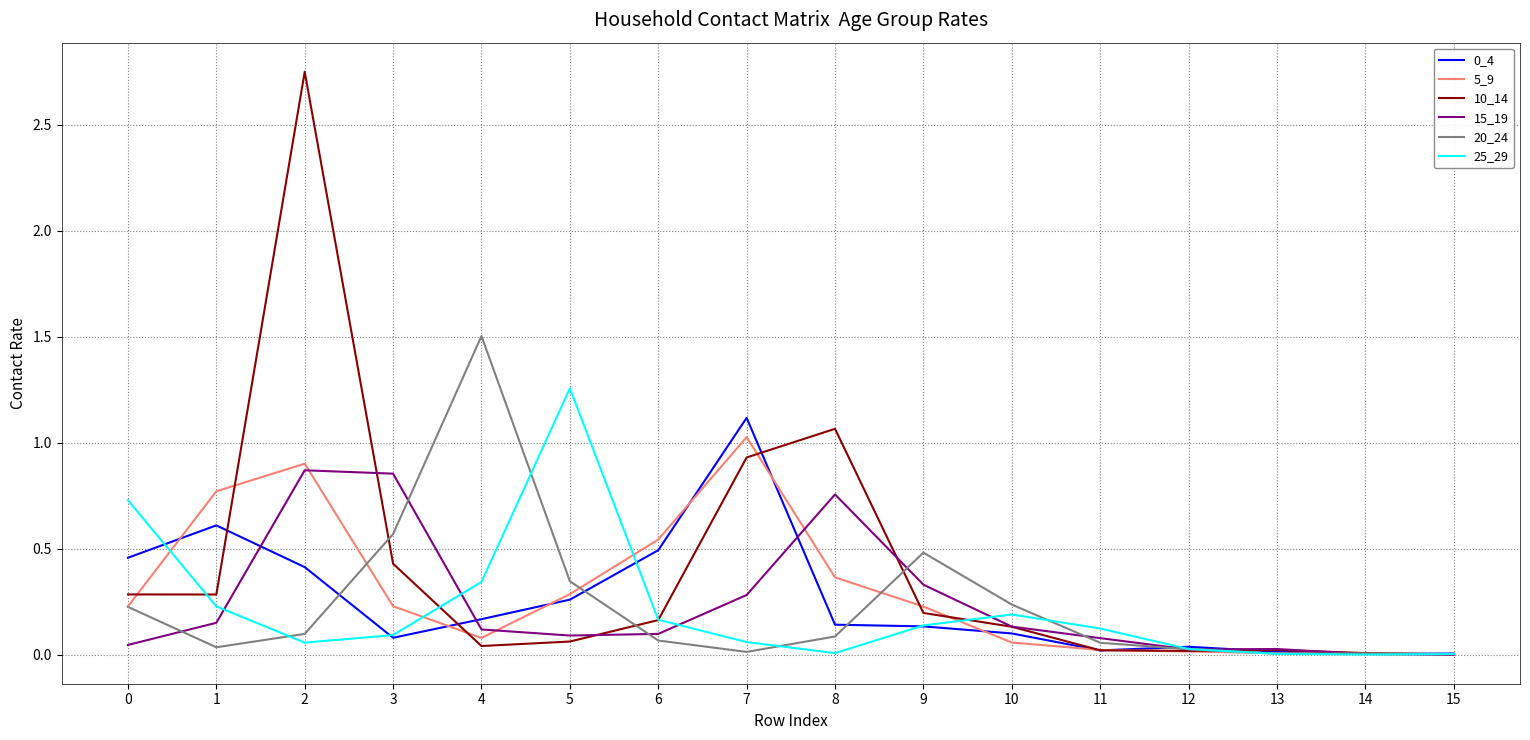

Is the value of 10_14 at 12 greater than the value of 25_29 at 11?

No